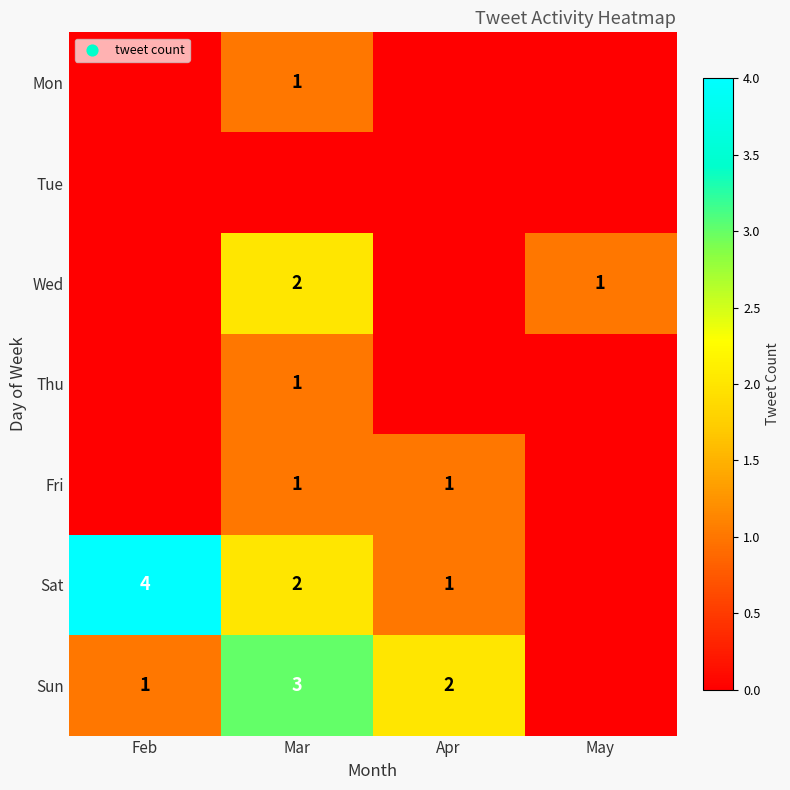

The Sun series shows 3 at Mar. True or false?

True